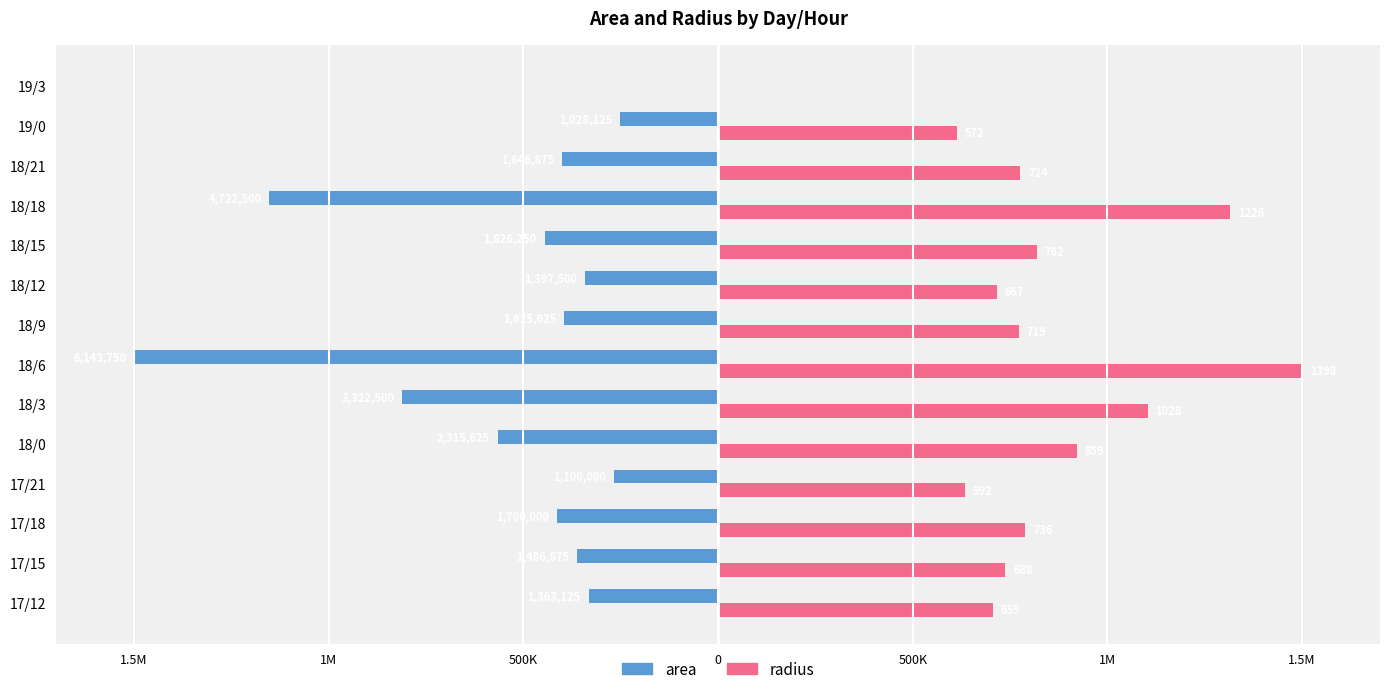

Rank the series by their average value, from highest to lowest.

radius, area